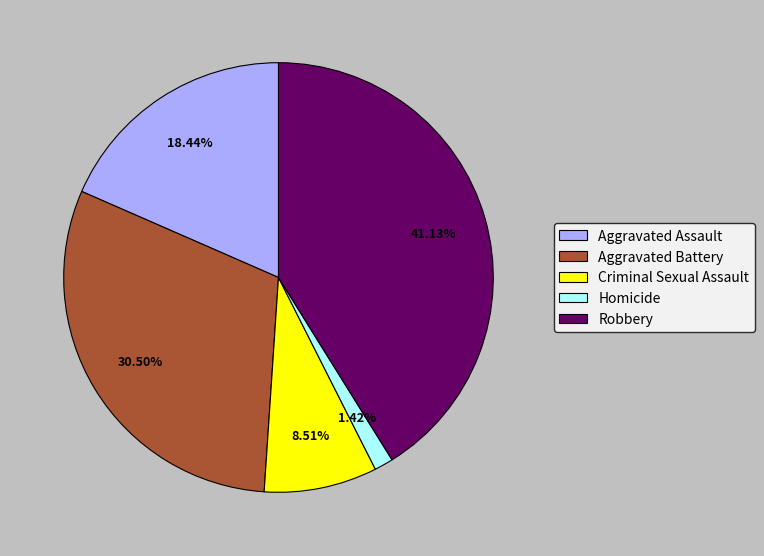

Which category has the biggest portion of the pie?

Robbery